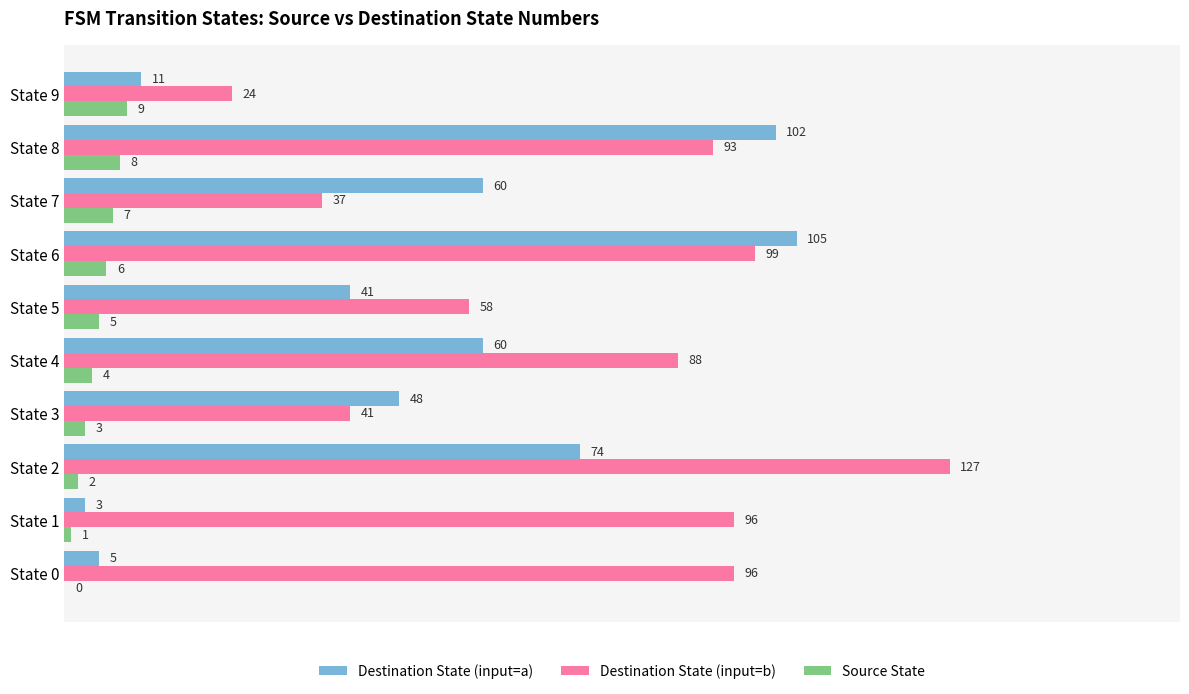

Between State 3 and State 5, which series saw the biggest shift?

Destination State (input=b)